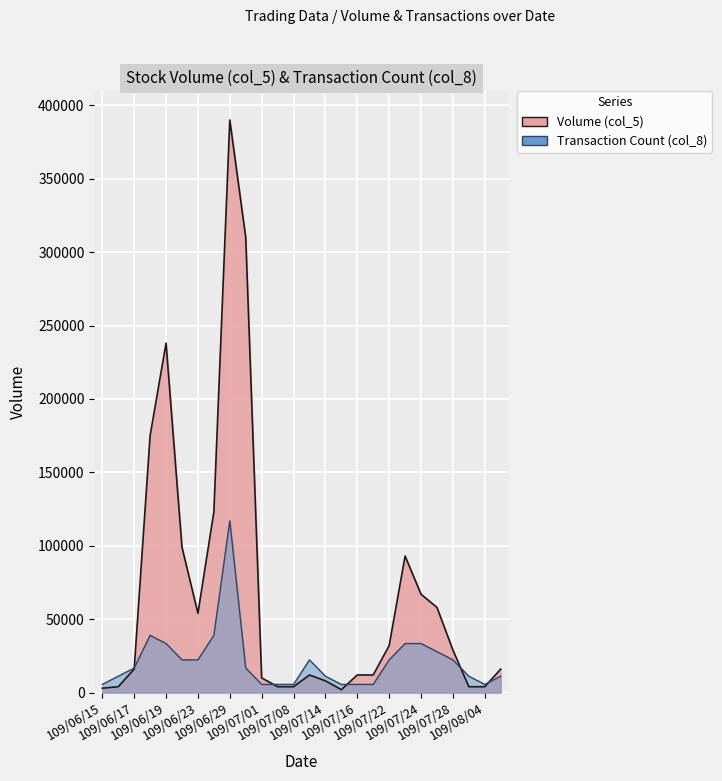

What is the maximum value shown in the chart?

390000.0